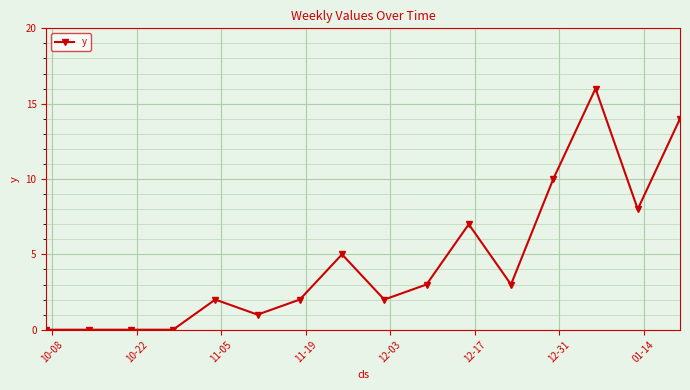

Reading right to left, transcribe all the data shown in this chart.

14	8	16	10	3	7	3	2	5	2	1	2	0	0	0	0